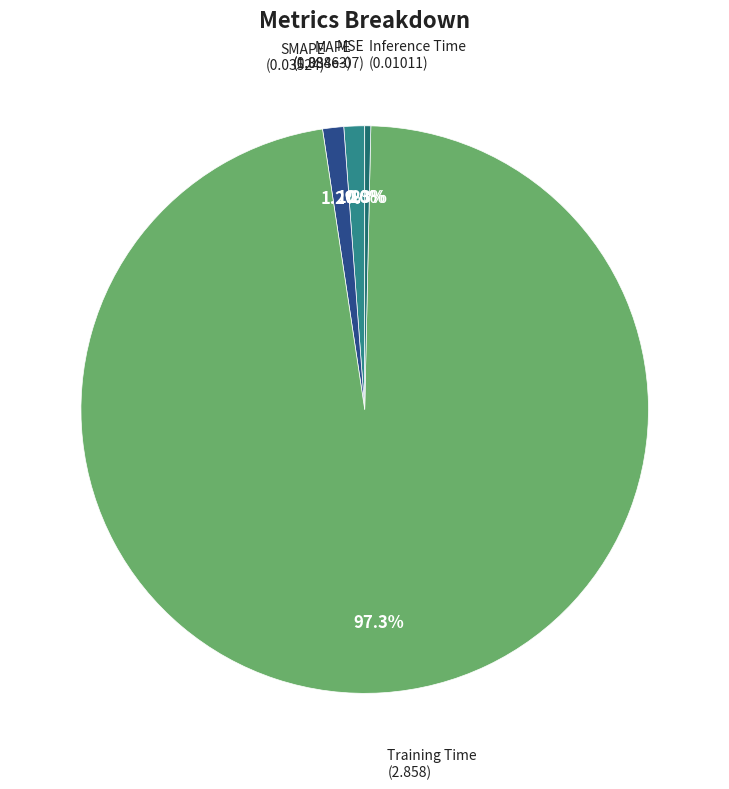

Which slice is the largest?

Training Time